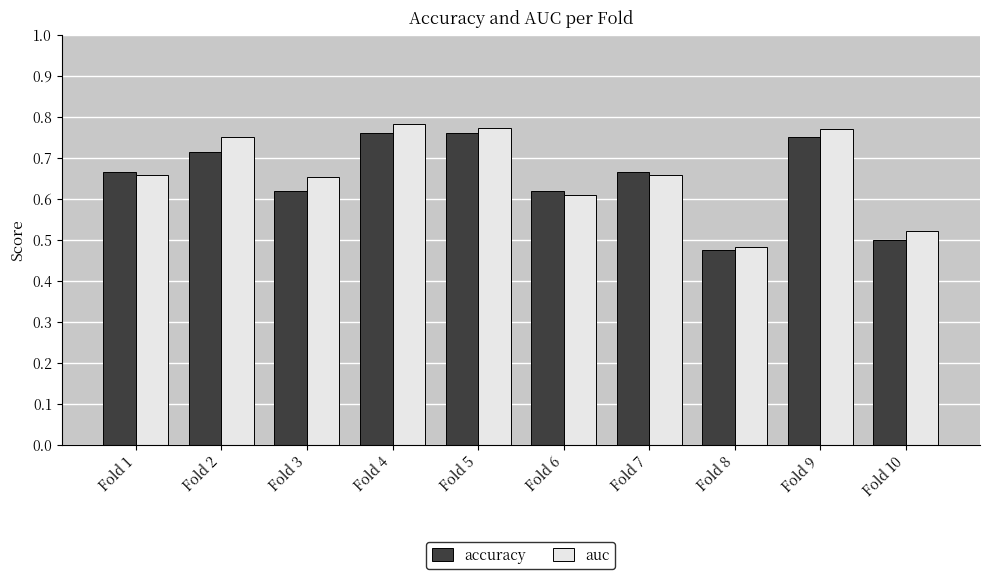

How many distinct data groups are displayed?

2